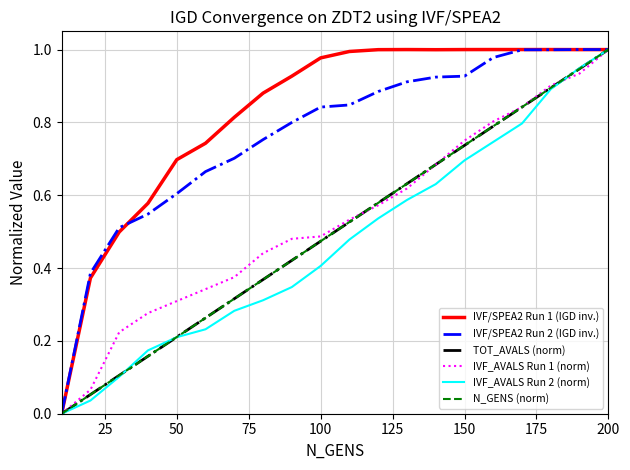

What is the difference between the second highest and second lowest values in the IVF/SPEA2 Run 2 (IGD inv.) series?

0.6